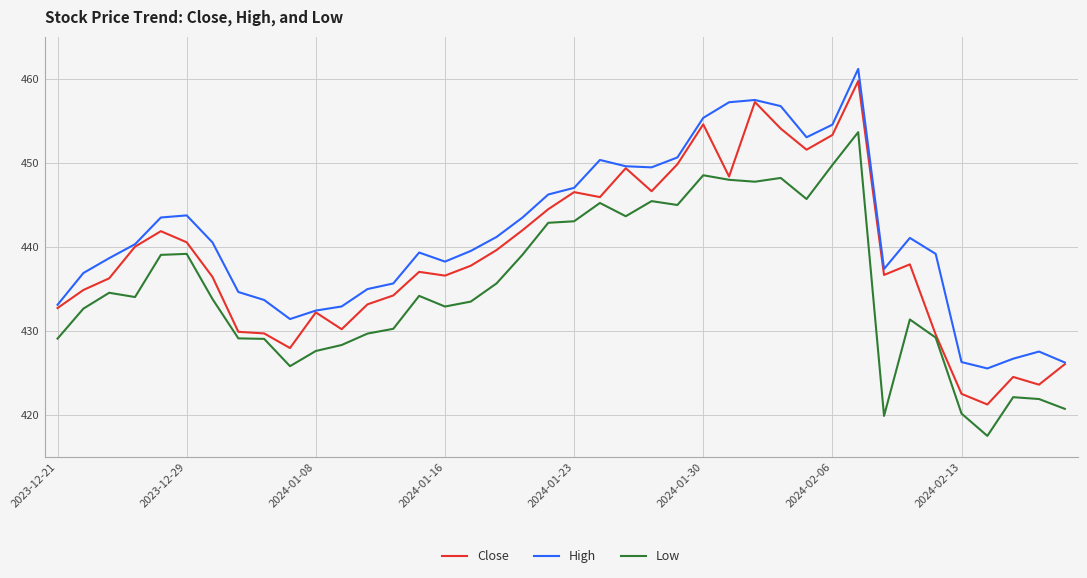

Rank the series by their maximum value, from lowest to highest.

Low, Close, High